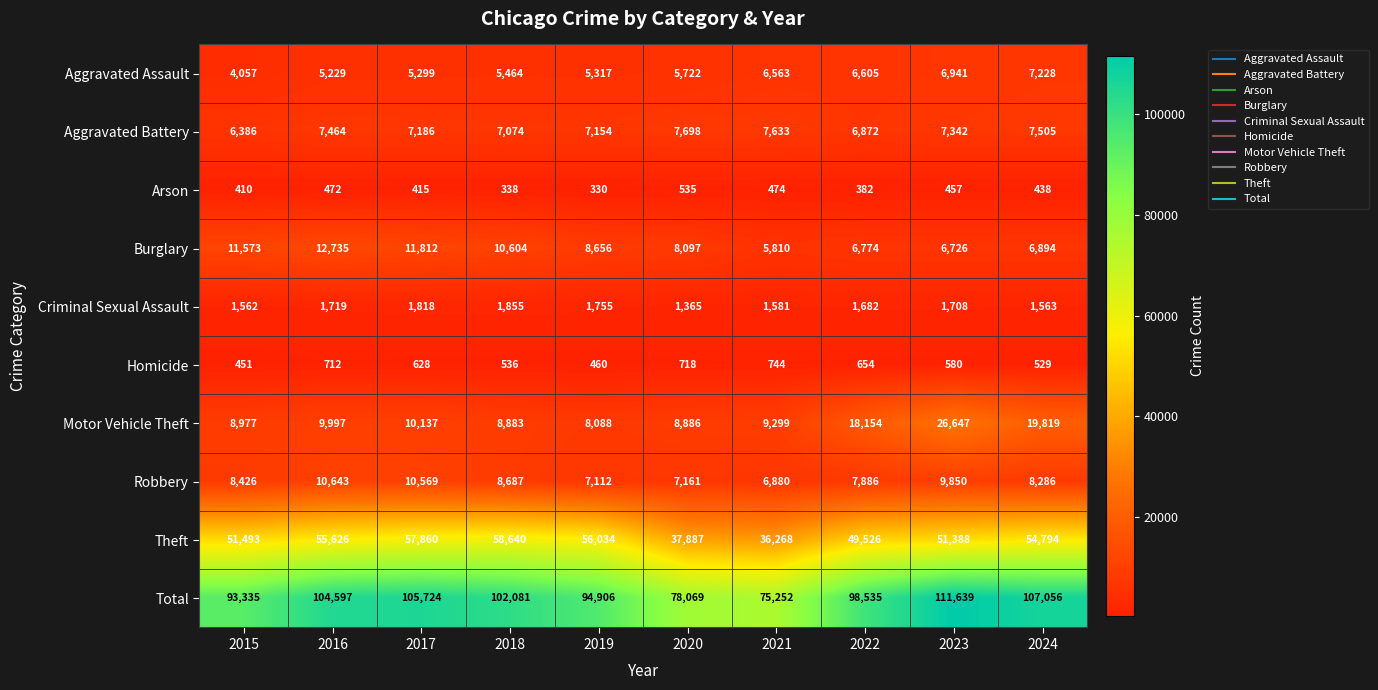

Rank the series by their maximum value, from highest to lowest.

Total, Theft, Motor Vehicle Theft, Burglary, Robbery, Aggravated Battery, Aggravated Assault, Criminal Sexual Assault, Homicide, Arson